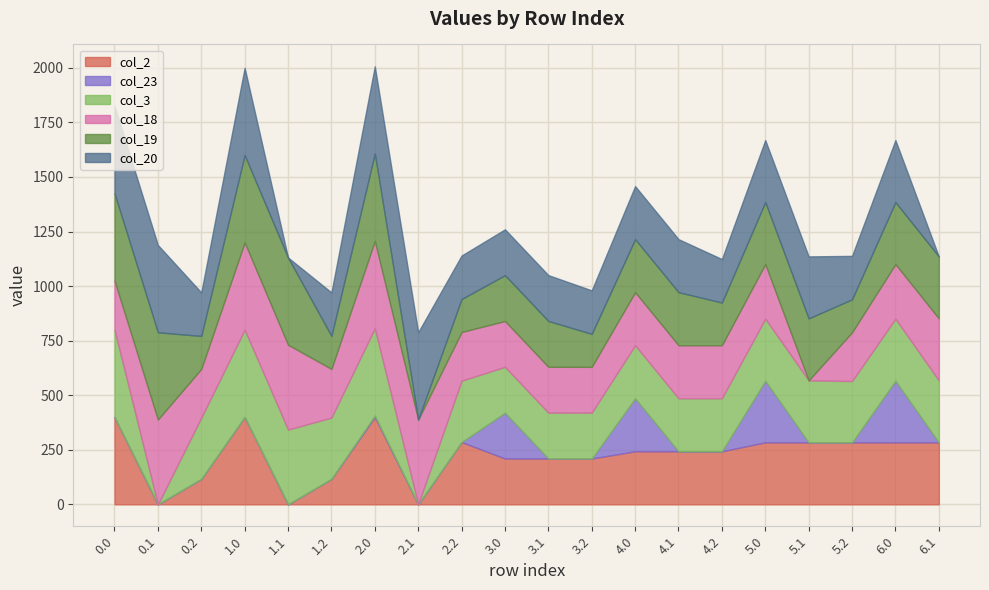

What is the difference between the col_20 values at 1.1 and 5.1?

284.0